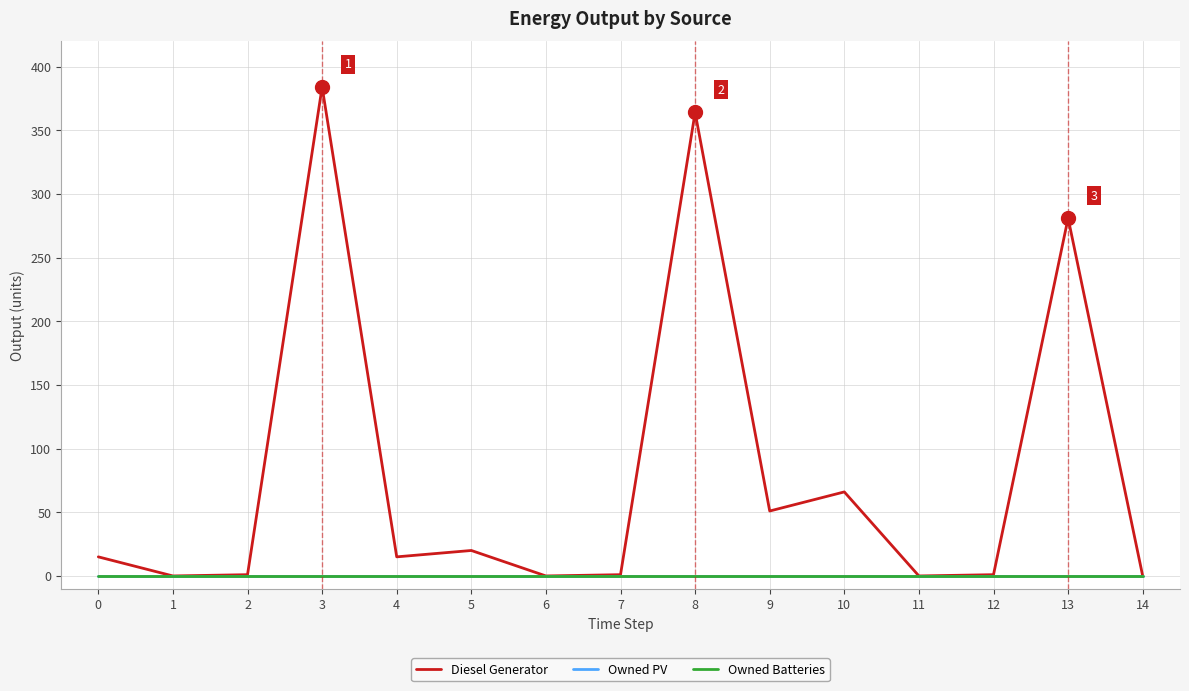

At which label is Diesel Generator closest to 192?

13